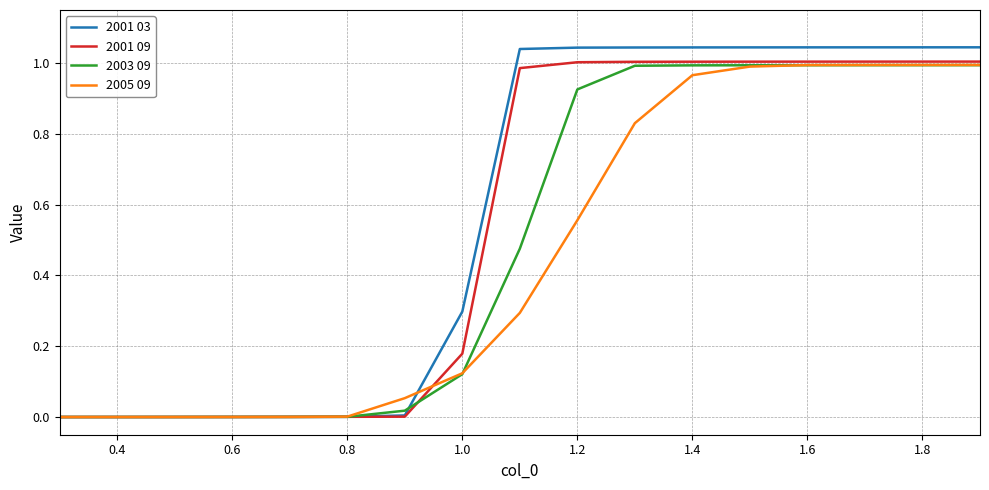

Is this an area chart (filled region under the line)?

No